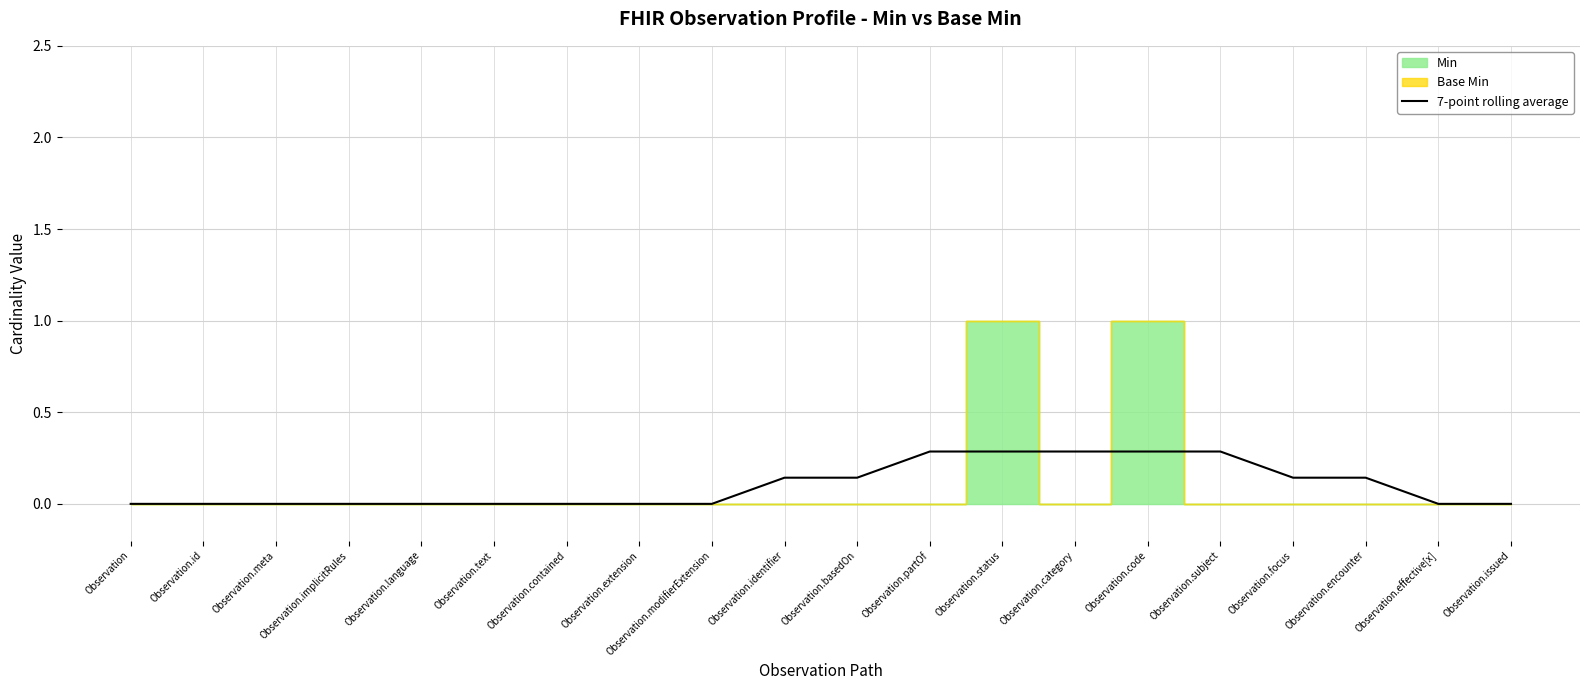

Rank the categories by value from lowest to highest.

Observation, Observation.id, Observation.meta, Observation.implicitRules, Observation.language, Observation.text, Observation.contained, Observation.extension, Observation.modifierExtension, Observation.effective[x], Observation.issued, Observation.identifier, Observation.basedOn, Observation.focus, Observation.encounter, Observation.partOf, Observation.status, Observation.category, Observation.code, Observation.subject